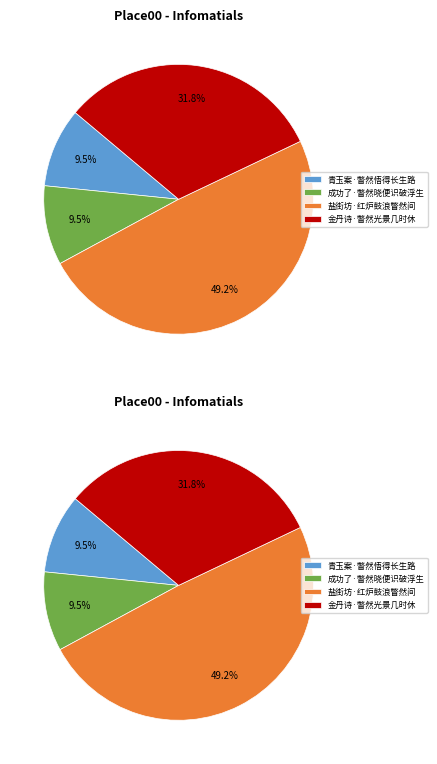

To the nearest percent, what is the difference between the largest and smallest slice percentages?

40%